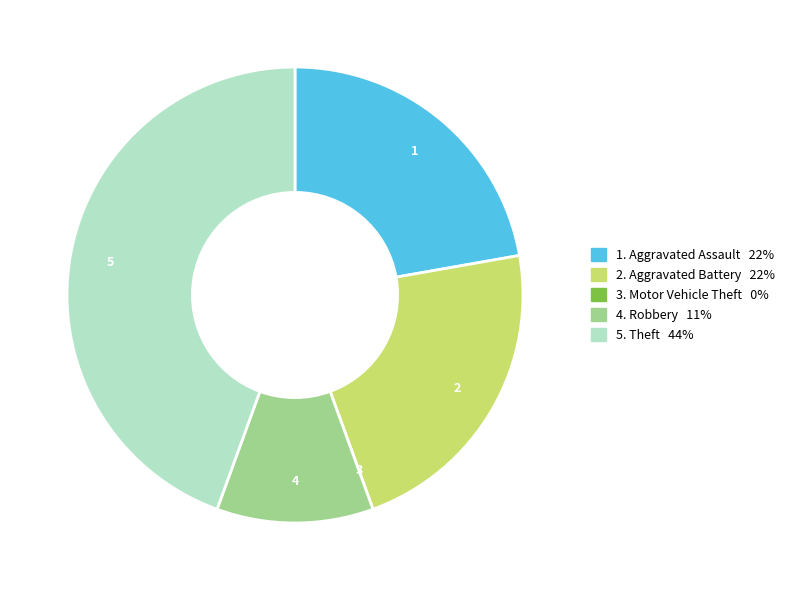

Is there any slice that represents more than half of the pie?

No